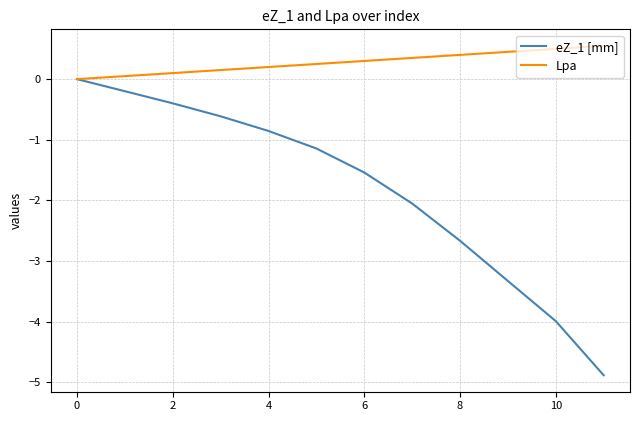

Rank the series by their maximum value, from highest to lowest.

Lpa, eZ_1 [mm]